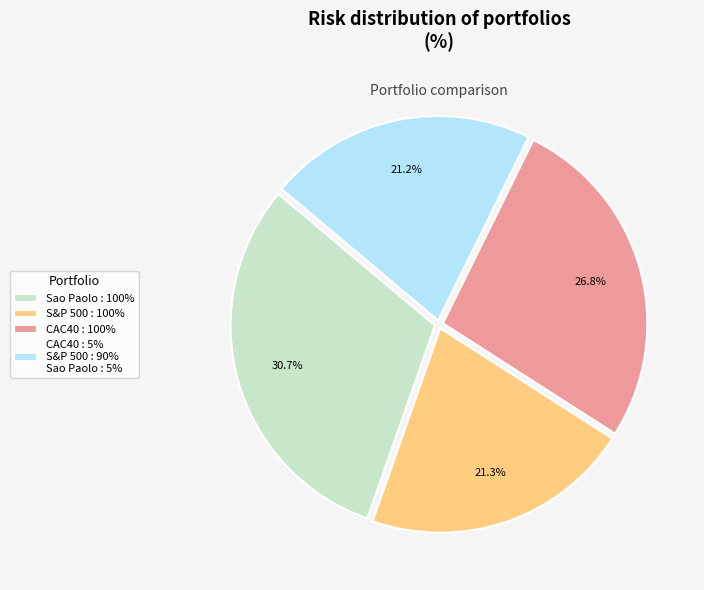

To the nearest percent, what is the difference between the largest and smallest slice percentages?

10%